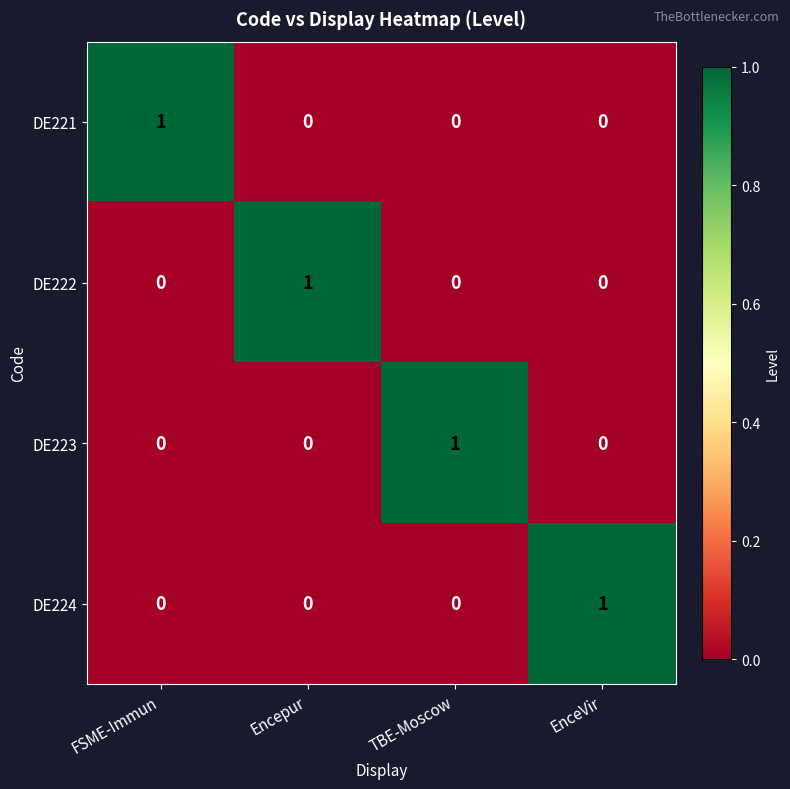

Is the value of DE221 at FSME-Immun greater than the value of DE223 at FSME-Immun?

Yes